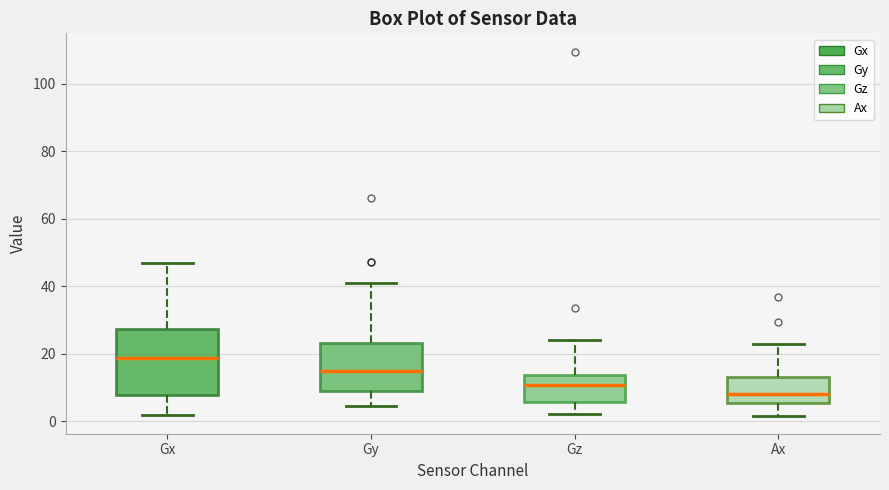

Where is the upper edge of the box for Ax on the y-axis? The values are not printed on the chart, so give them approximately, as read against the axis.

14